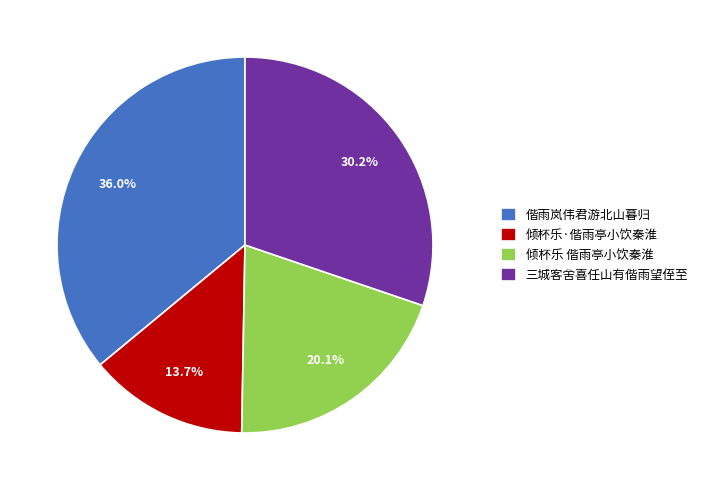

What percentage is the 倾杯乐 偕雨亭小饮秦淮 slice, to the nearest percent?

20%